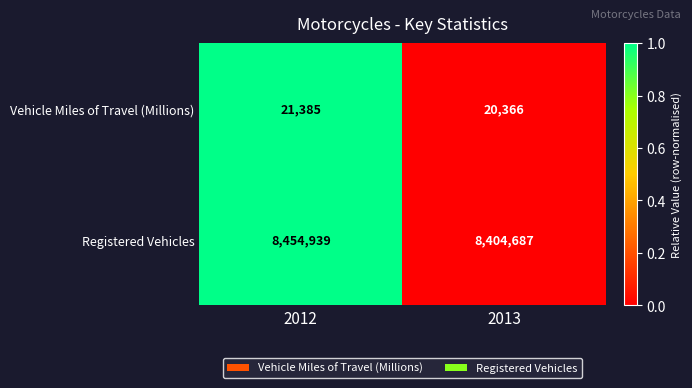

Is it true that Registered Vehicles equals 8404687 at 2013?

True